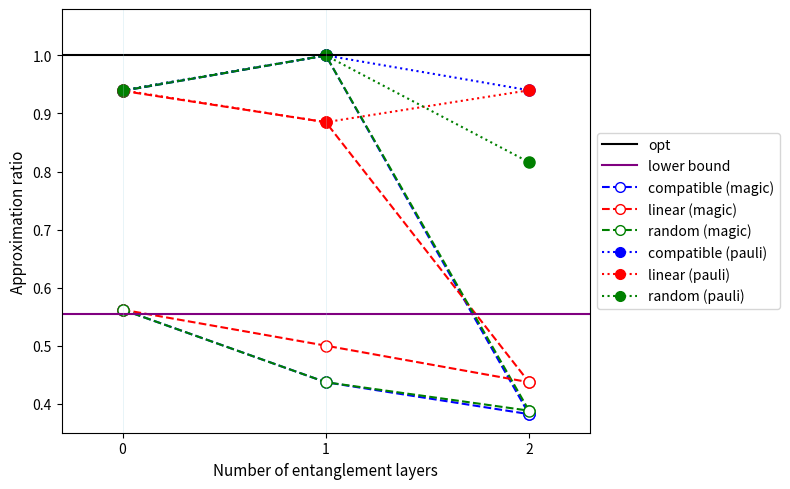

Which series has the largest total across all categories?

compatible (pauli)